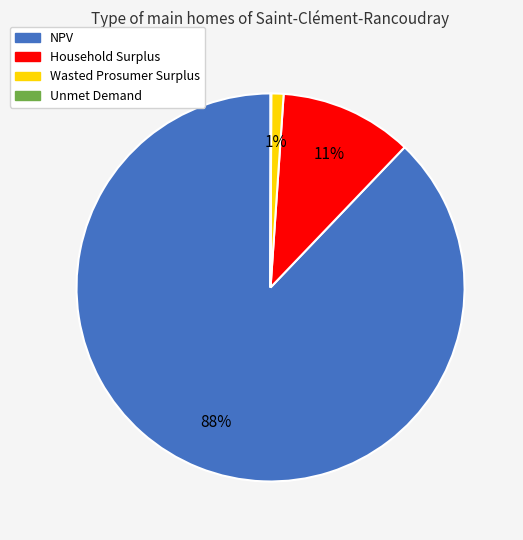

Which slice is the largest?

NPV